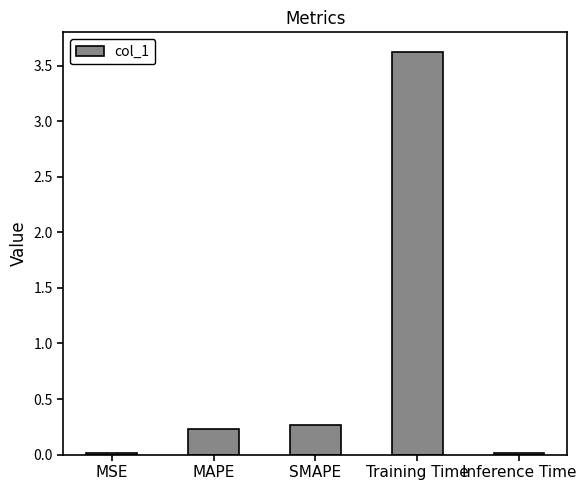

The chart shows a value of 0.2 at MAPE. True or false?

True